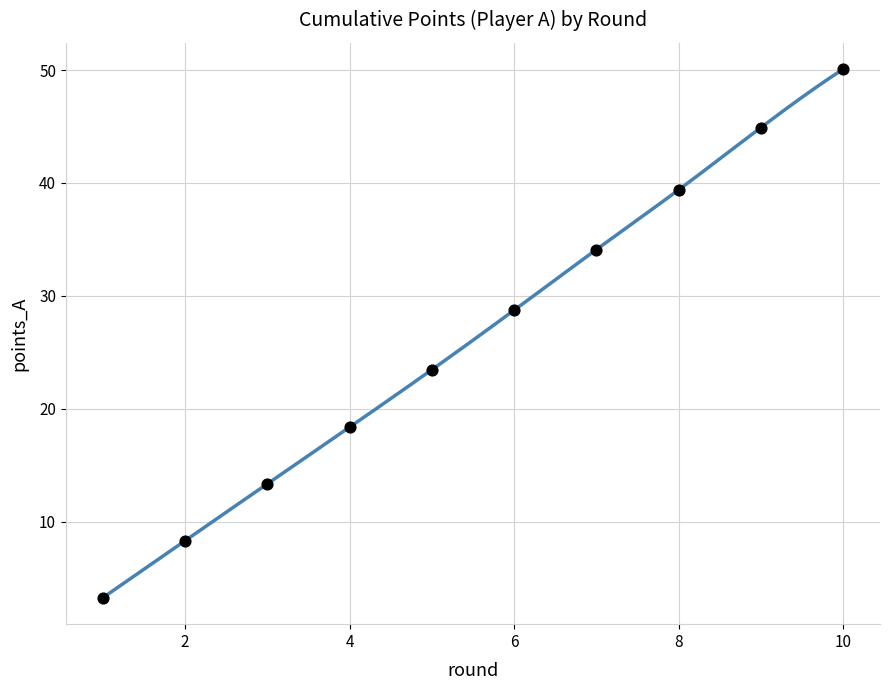

What is the average X value?

5.5